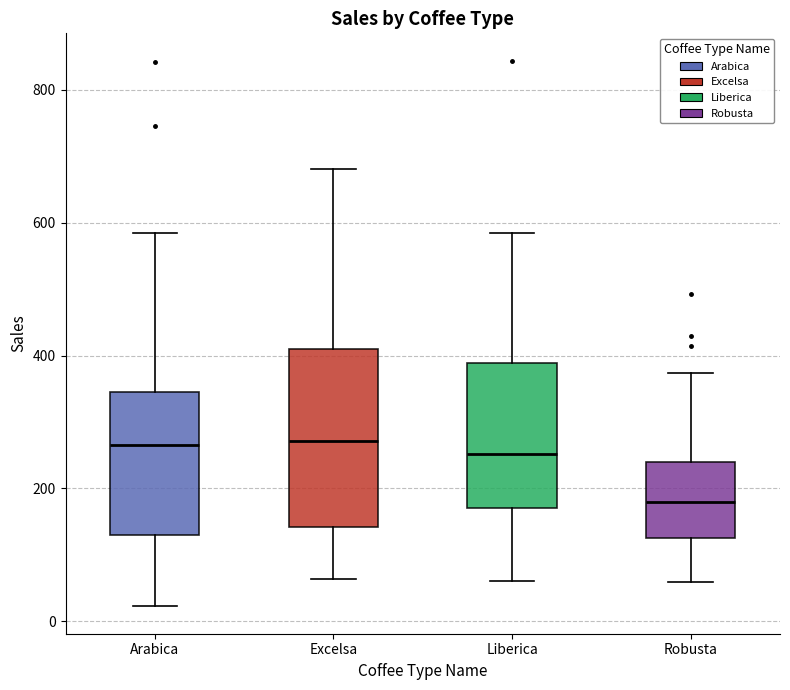

Reading left to right, transcribe this box plot: for each box, give where its median line is, the range the box spans, and where its two whiskers end, as read against the y-axis. The values are not printed on the chart, so give them approximately, as read against the axis.

Arabica: median 260, box 140 to 340, whiskers 20 to 580
Excelsa: median 280, box 140 to 400, whiskers 60 to 680
Liberica: median 260, box 180 to 380, whiskers 60 to 580
Robusta: median 180, box 120 to 240, whiskers 60 to 380